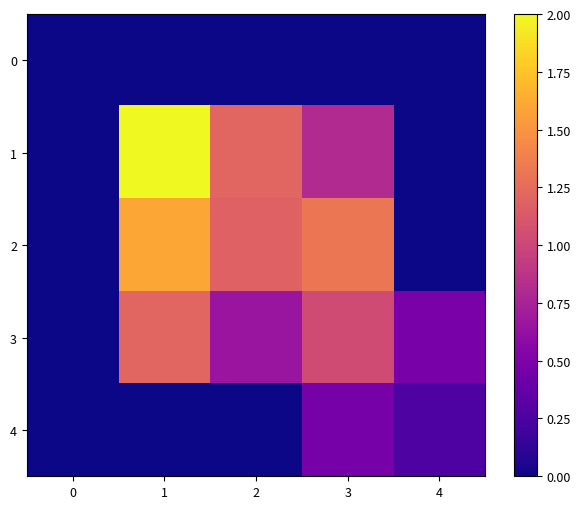

Reading left to right, extract all data points from this chart.

row_0: 0.0	0.0	0.0	0.0	0.0
row_1: 0.0	2.0	1.2	0.8	0.0
row_2: 0.0	1.6	1.2	1.3	0.0
row_3: 0.0	1.2	0.6	1.0	0.5
row_4: 0.0	0.0	0.0	0.5	0.3